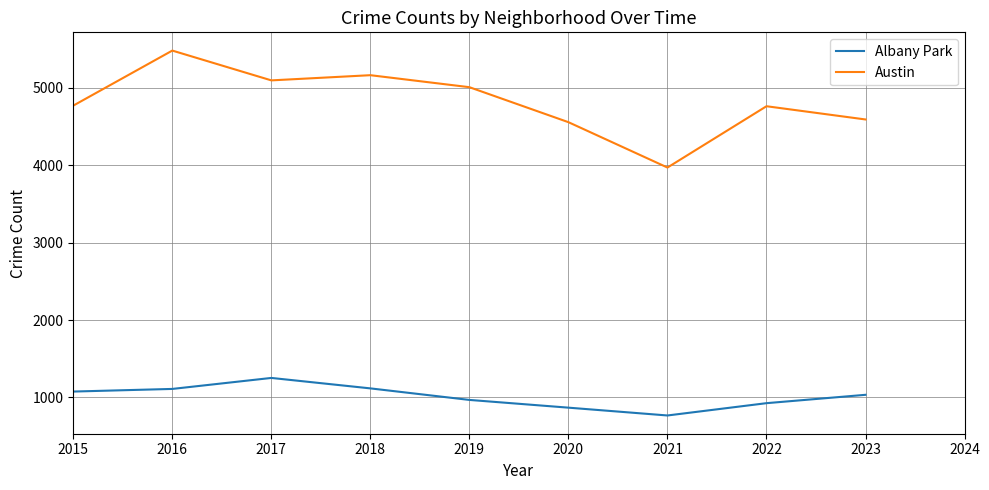

At which category does the chart reach its peak across all series?

2016